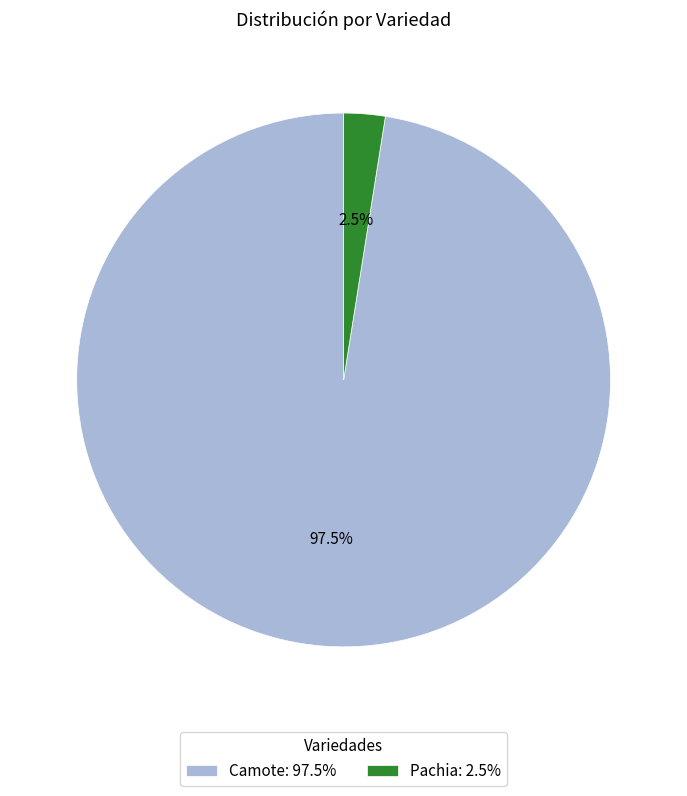

What is the total percentage of Pachia: 2.5% and Camote: 97.5%?

100.0%